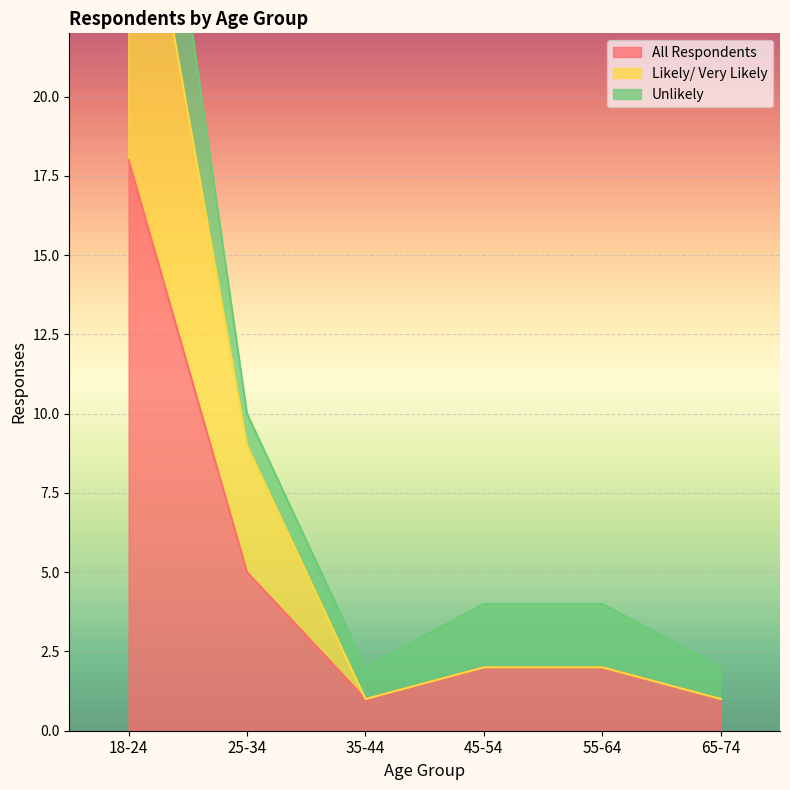

Is the value of Likely/ Very Likely at 35-44 greater than the value of All Respondents at 65-74?

No